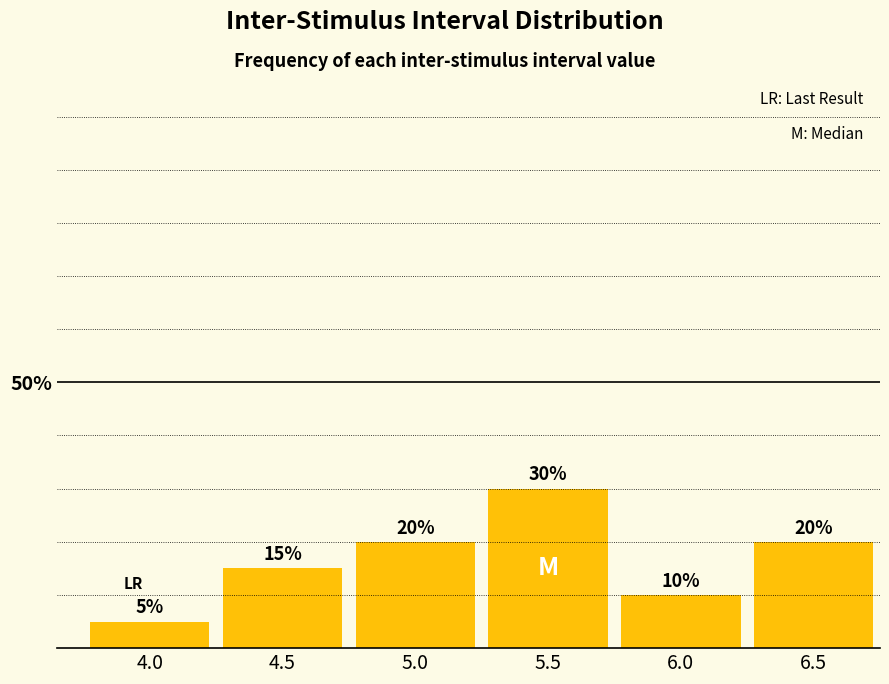

Reading left to right, list all the values displayed in this chart.

4.0=5	4.5=15	5.0=20	5.5=30	6.0=10	6.5=20